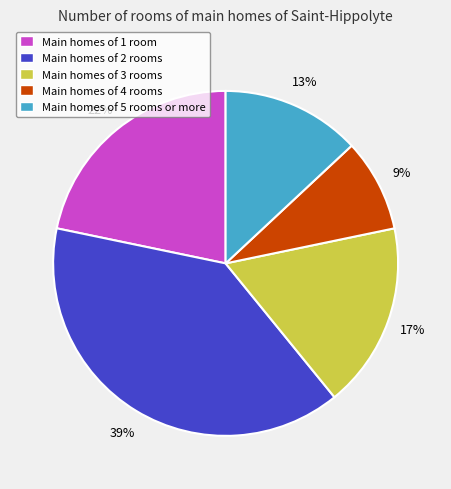

To the nearest percent, what is the difference between the largest and smallest slice percentages?

30%